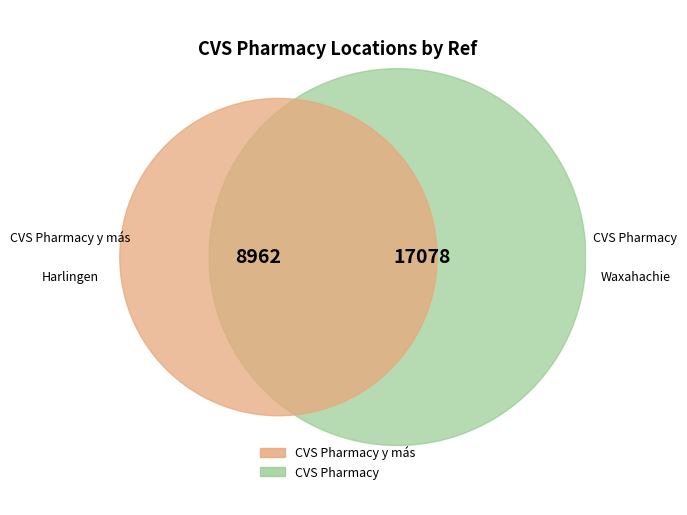

The CVS Pharmacy slice represents 66% of the pie. True or false?

True